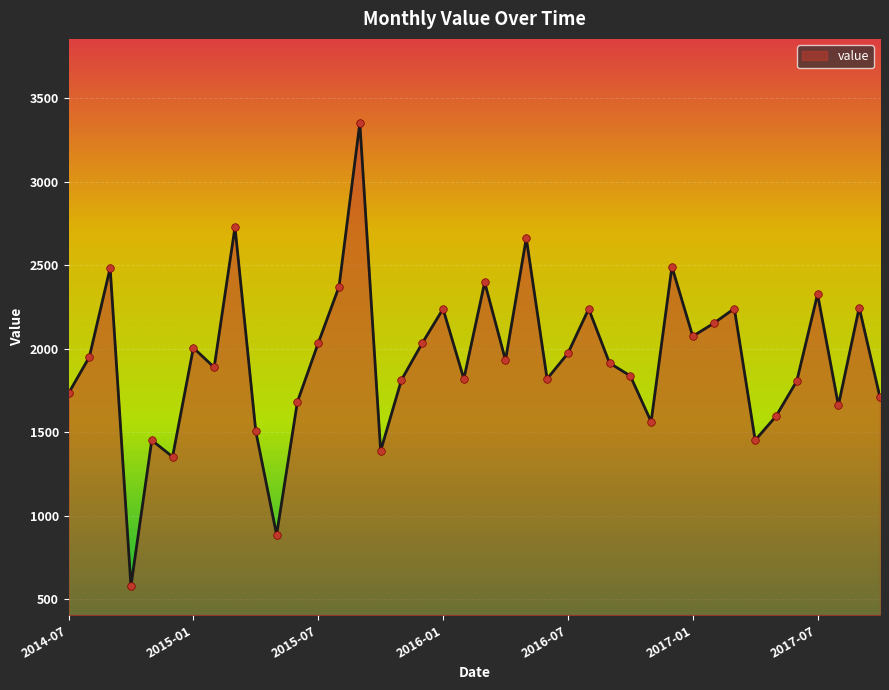

What is the maximum value shown in the chart?

3352